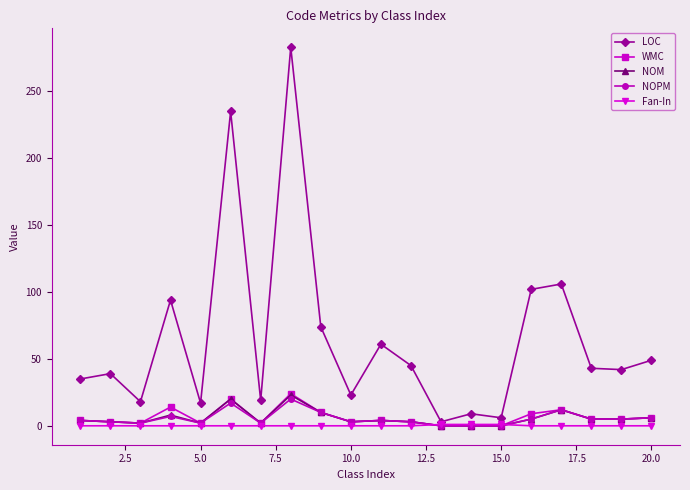

True or false: WMC has more than 1 interior local peaks.

True